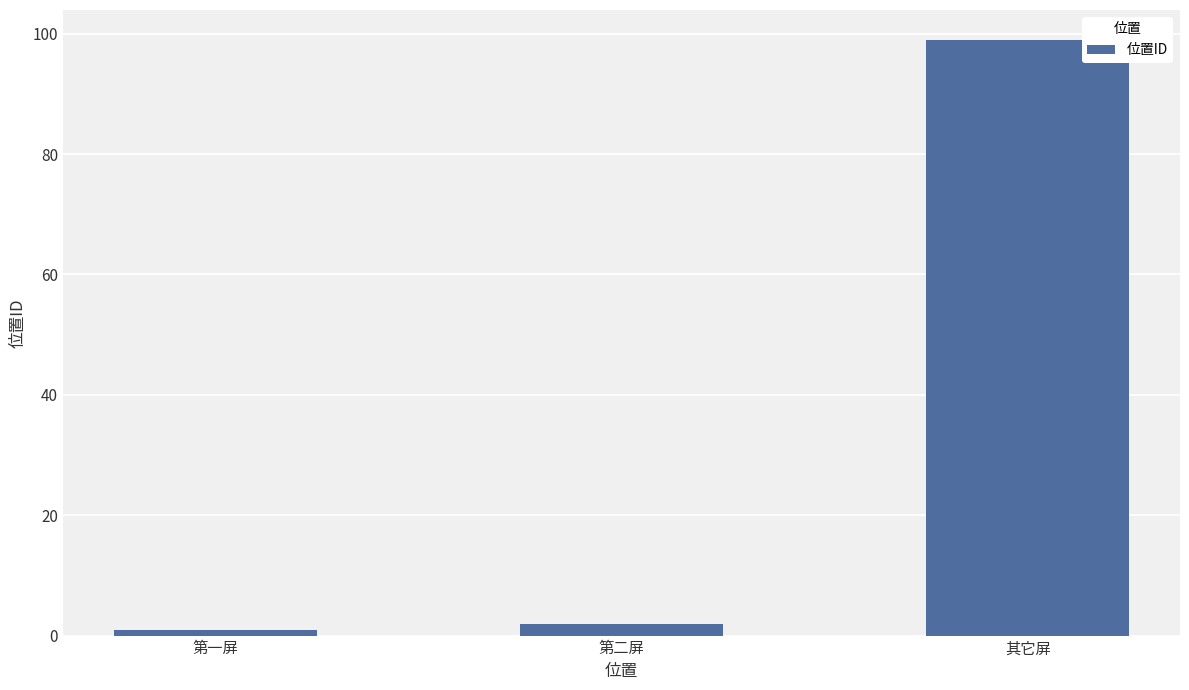

Rank the categories by value from highest to lowest.

其它屏, 第二屏, 第一屏